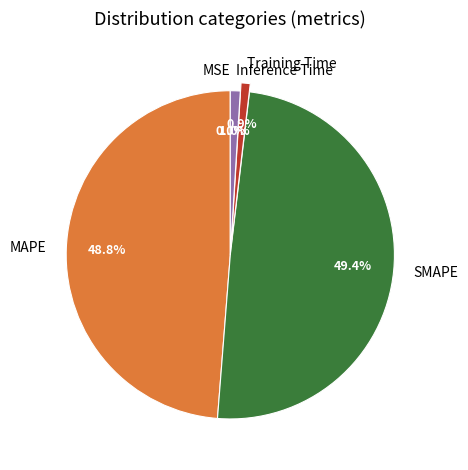

To the nearest percent, what portion does MAPE represent?

49%